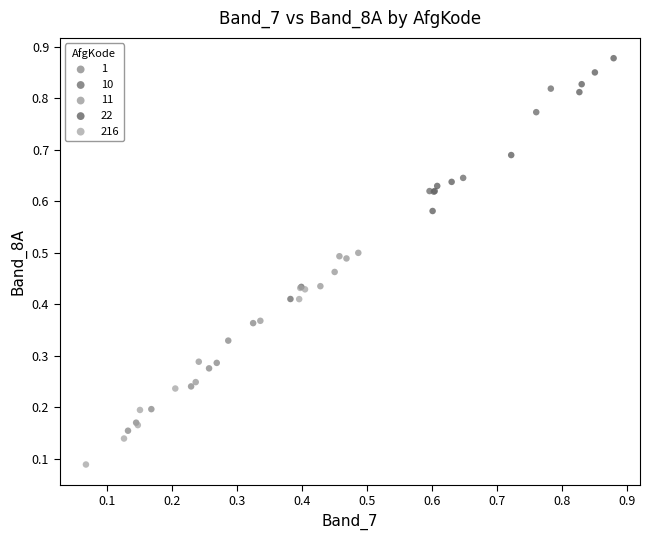

What are all the series names shown in the legend?

1, 10, 11, 22, 216